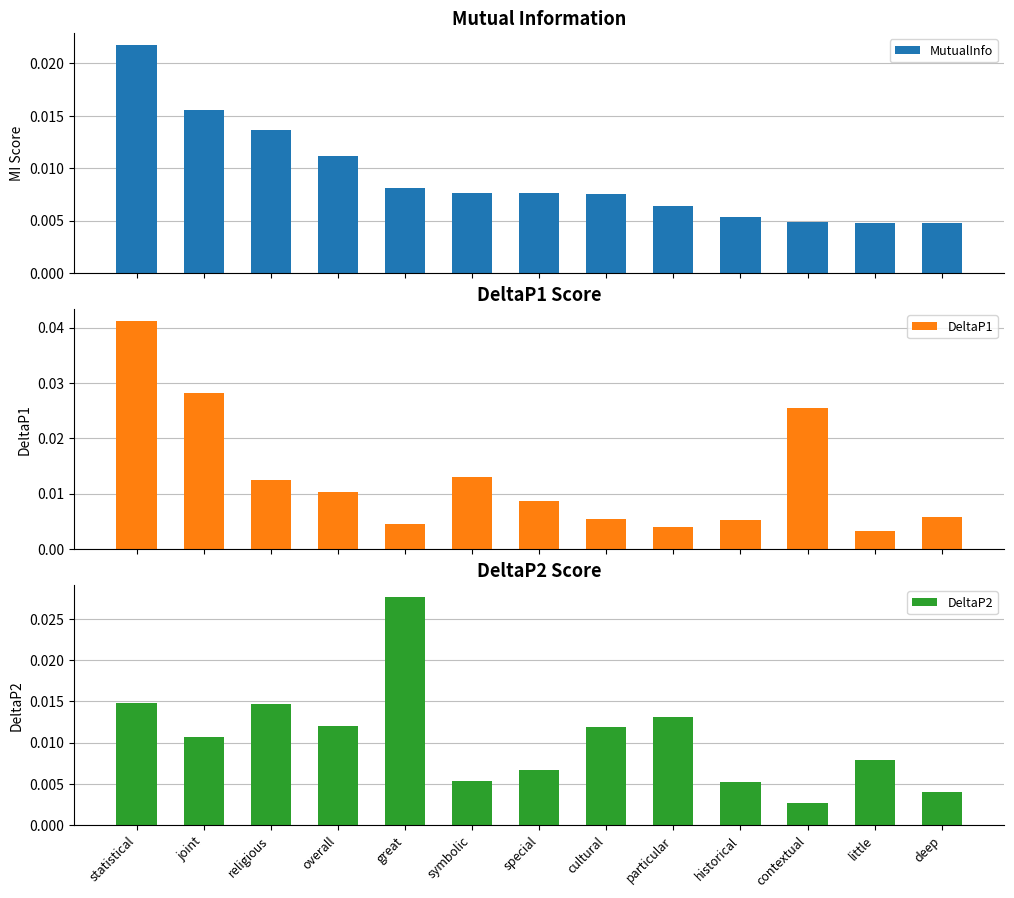

At how many categories does at least one series exceed 0?

13